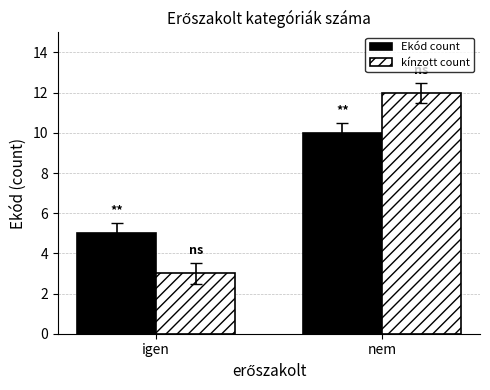

What is the average value of the Ekód count series?

8